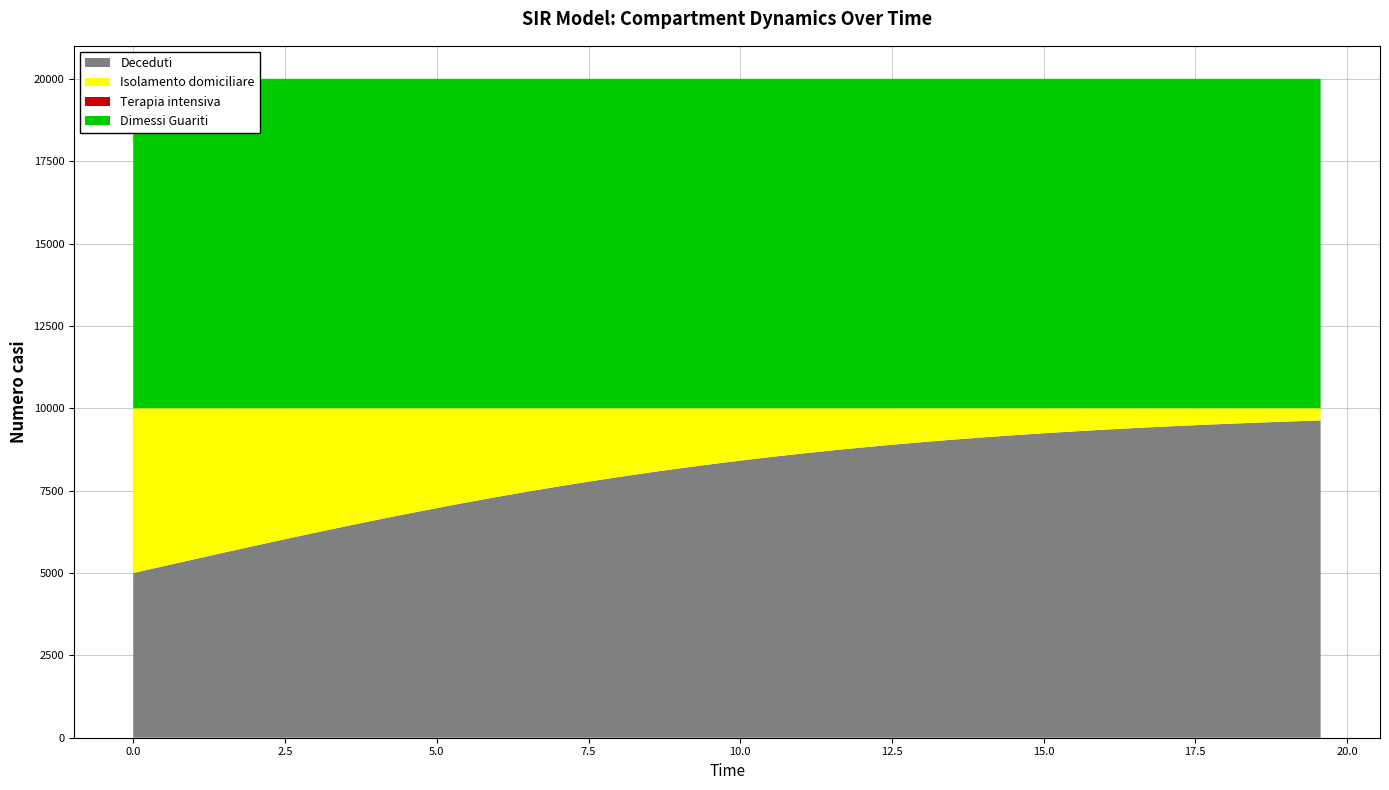

Reading left to right, extract all data points from this chart.

S: 0=1.0	1=1.0	2=1.0	3=1.0	4=1.0	5=1.0	6=1.0	7=1.0	8=1.0	9=1.0	10=1.0	11=1.0	12=1.0	13=1.0	14=1.0	15=1.0	16=1.0	17=1.0	18=1.0	19=1.0	20=1.0	21=1.0	22=1.0	23=1.0	24=1.0	25=1.0	26=1.0	27=1.0	28=1.0	29=1.0	30=1.0	31=1.0	32=1.0	33=1.0	34=1.0	35=1.0	36=1.0	37=1.0	38=1.0	39=1.0
I: 0=0.0	1=0.0	2=0.0	3=0.0	4=0.0	5=0.0	6=0.0	7=0.0	8=0.0	9=0.0	10=0.0	11=0.0	12=0.0	13=0.0	14=0.0	15=0.0	16=0.0	17=0.0	18=0.0	19=0.0	20=0.0	21=0.0	22=0.0	23=0.0	24=0.0	25=0.0	26=0.0	27=0.0	28=0.0	29=0.0	30=0.0	31=0.0	32=0.0	33=0.0	34=0.0	35=0.0	36=0.0	37=0.0	38=0.0	39=0.0
C: 0=0.5	1=0.5	2=0.5	3=0.4	4=0.4	5=0.4	6=0.4	7=0.4	8=0.3	9=0.3	10=0.3	11=0.3	12=0.3	13=0.3	14=0.2	15=0.2	16=0.2	17=0.2	18=0.2	19=0.2	20=0.2	21=0.1	22=0.1	23=0.1	24=0.1	25=0.1	26=0.1	27=0.1	28=0.1	29=0.1	30=0.1	31=0.1	32=0.1	33=0.1	34=0.1	35=0.1	36=0.0	37=0.0	38=0.0	39=0.0
D: 0=0.5	1=0.5	2=0.5	3=0.6	4=0.6	5=0.6	6=0.6	7=0.6	8=0.7	9=0.7	10=0.7	11=0.7	12=0.7	13=0.7	14=0.8	15=0.8	16=0.8	17=0.8	18=0.8	19=0.8	20=0.8	21=0.9	22=0.9	23=0.9	24=0.9	25=0.9	26=0.9	27=0.9	28=0.9	29=0.9	30=0.9	31=0.9	32=0.9	33=0.9	34=0.9	35=0.9	36=1.0	37=1.0	38=1.0	39=1.0